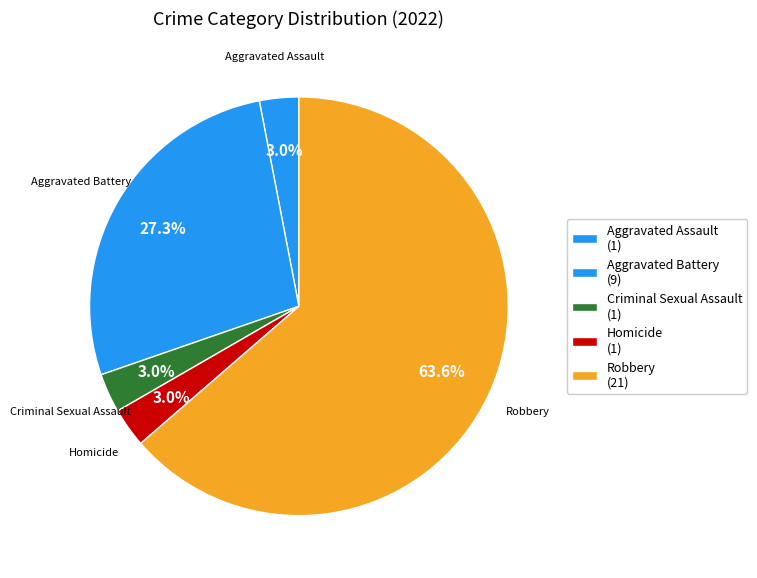

Count the number of slices in the pie.

5